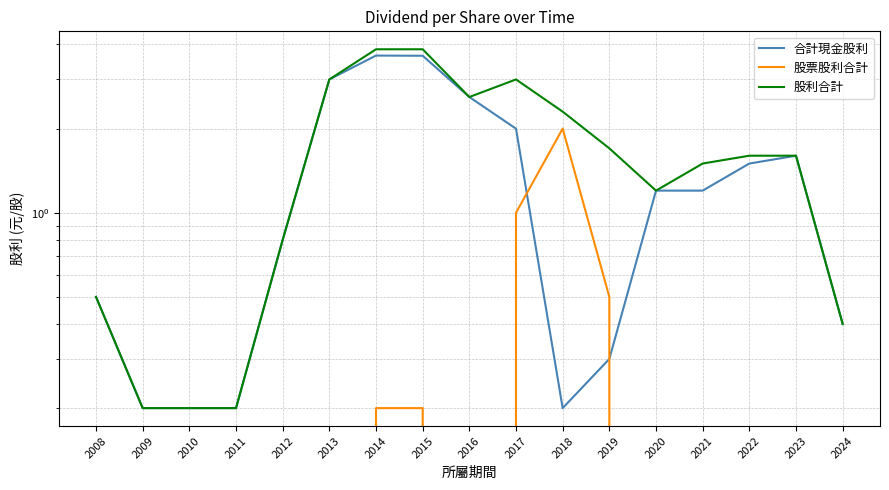

The 合計現金股利 series shows 1.6 at 2023. True or false?

True